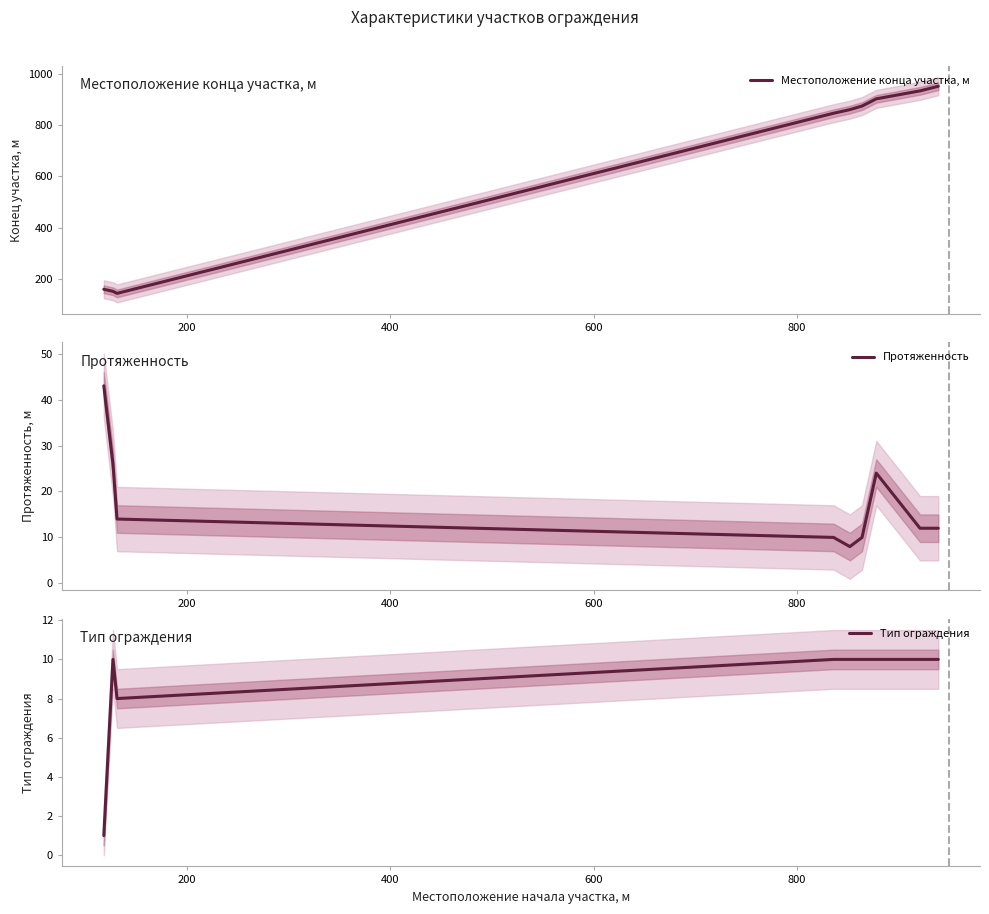

Which series has the largest total across all categories?

Местоположение конца участка, м